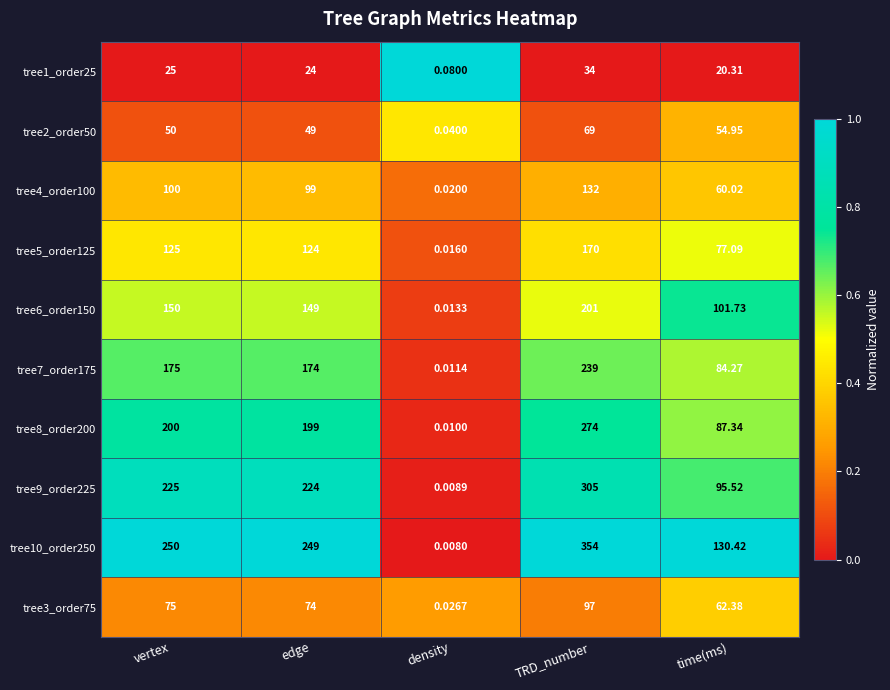

At which label does tree8_order200 reach its minimum?

density